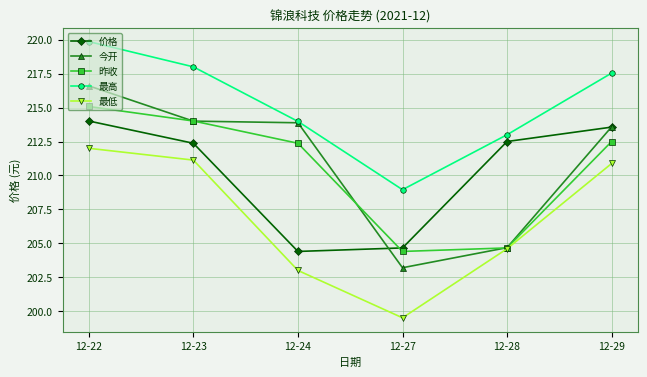

At which label does 最高 reach its minimum?

12-27